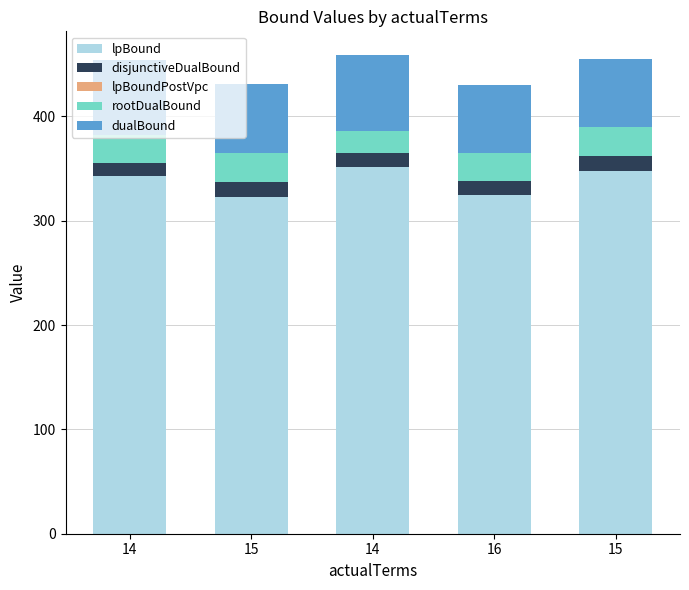

Reading left to right, extract all data points from this chart.

lpBound: 342.6	323.0	351.5	325.2	347.5
disjunctiveDualBound: 14.6	16.1	14.0	17.2	15.2
lpBoundPostVpc: -1.9	-1.8	-0.7	-4.3	-0.4
rootDualBound: 27.2	27.4	21.0	26.8	27.4
dualBound: 71.7	66.2	72.9	65.8	65.6